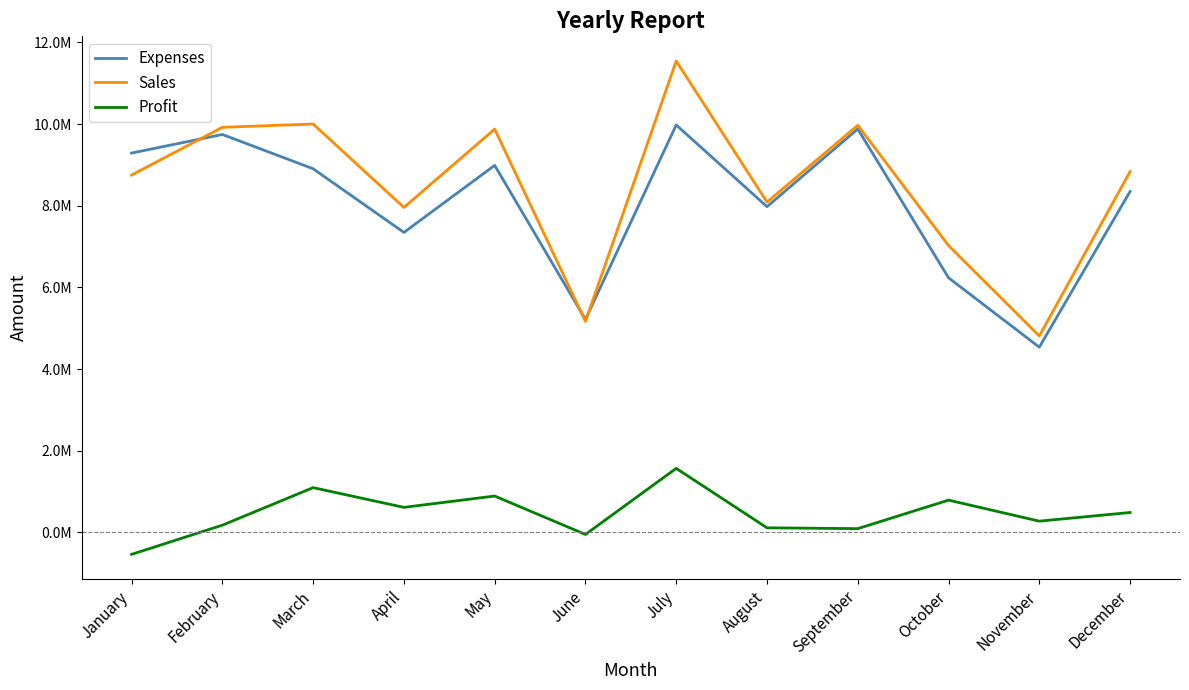

True or false: Expenses has more than 1 points higher than both neighbors.

True